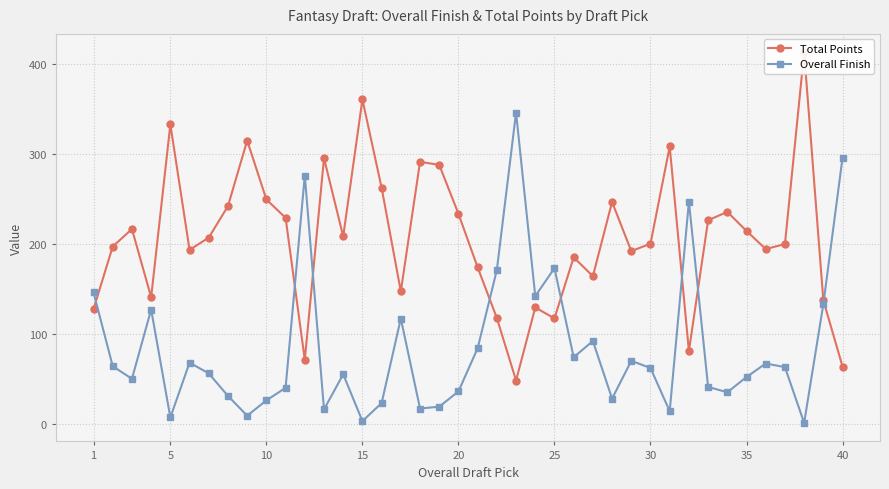

What is the value of the Overall Finish point at the 15th from the left?

3.0